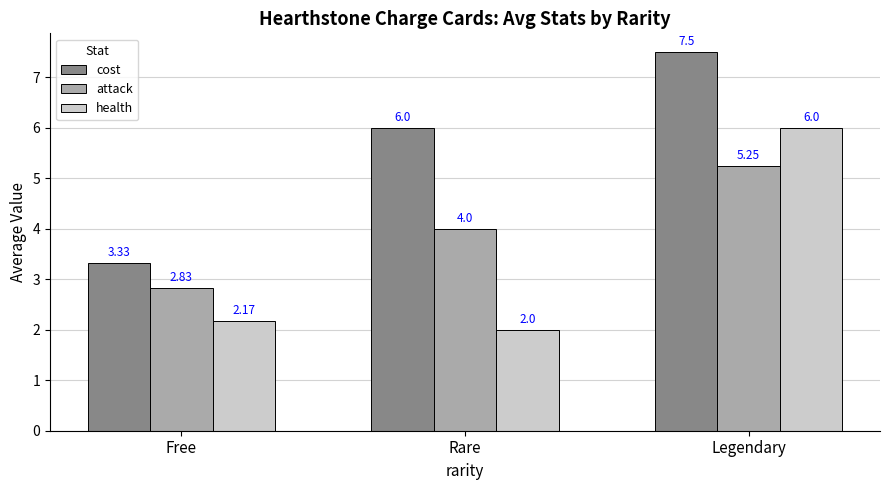

Which series has the widest spread of values?

cost